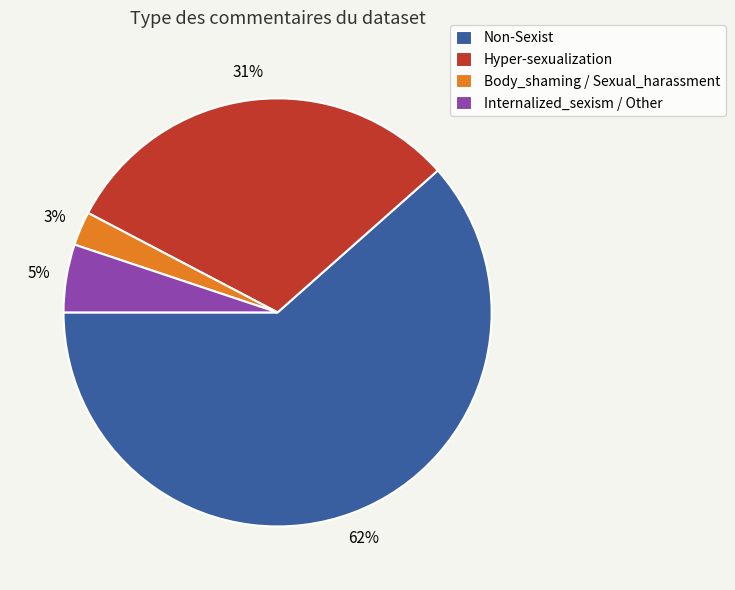

To the nearest percent, what portion does Internalized_sexism / Other represent?

5%